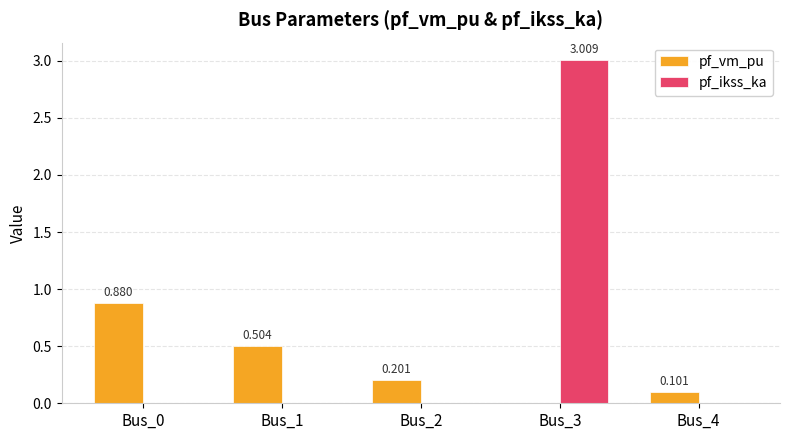

Between Bus_0 and Bus_3, which series saw the biggest shift?

pf_ikss_ka